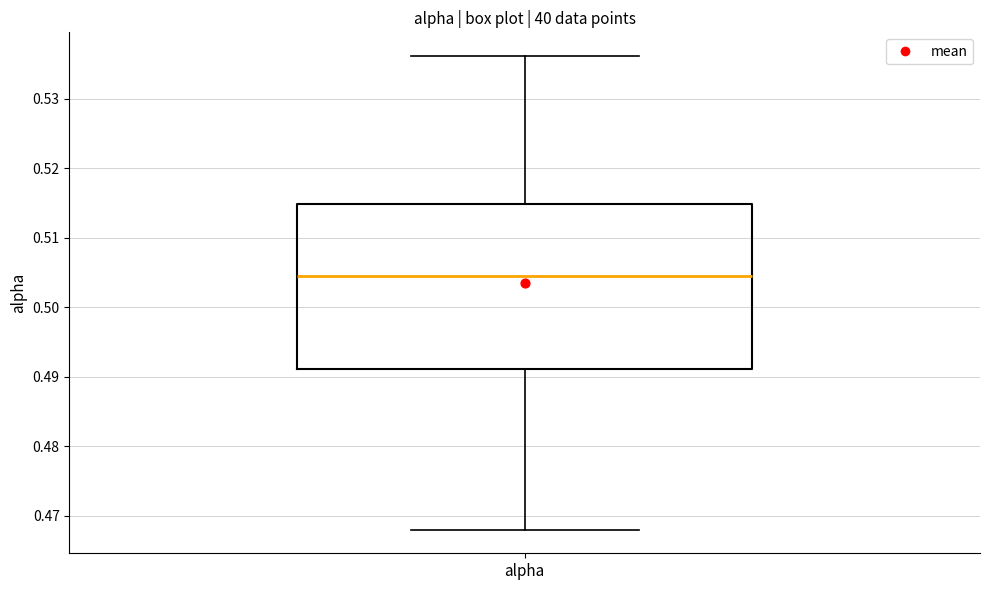

Where is the upper edge of the box for alpha on the y-axis? The values are not printed on the chart, so give them approximately, as read against the axis.

0.515